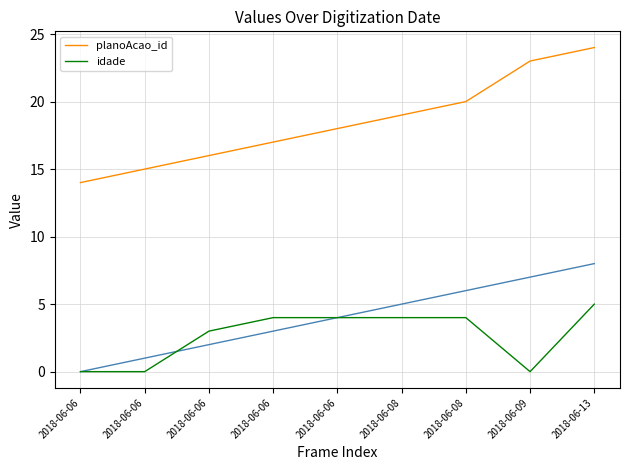

Is this an area chart (filled region under the line)?

No